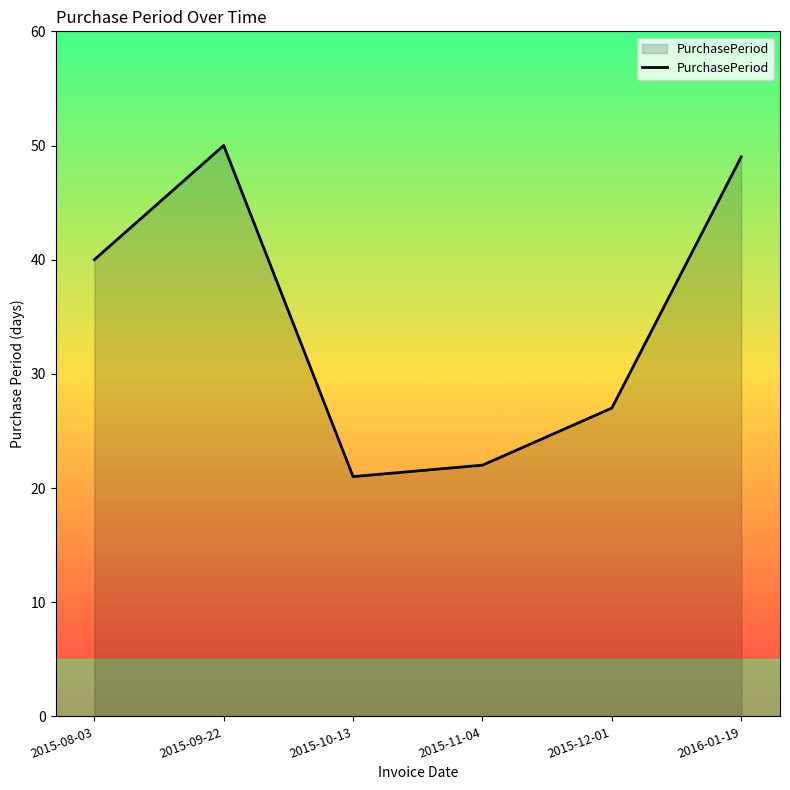

Which category has the lowest value across all series?

2015-10-13